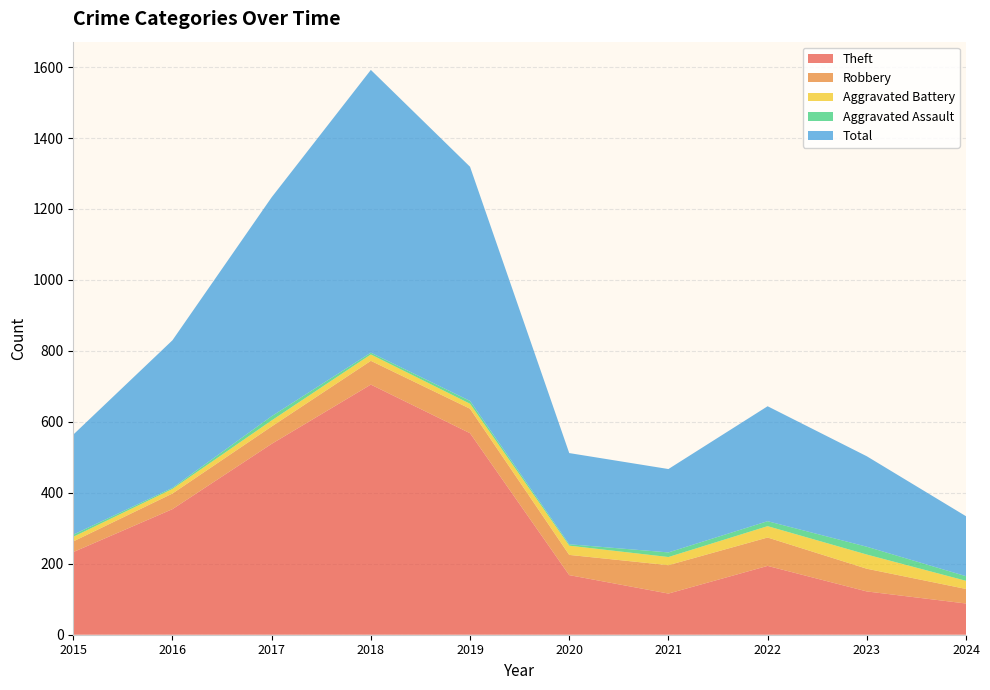

Reading left to right, transcribe all the data shown in this chart.

Theft: 233	354	538	705	568	168	116	194	122	88
Robbery: 30	44	49	67	69	57	80	80	64	41
Aggravated Battery: 13	13	17	18	14	26	23	32	40	23
Aggravated Assault: 6	3	12	5	8	4	13	14	22	13
Total: 282	416	617	797	660	257	235	324	255	169